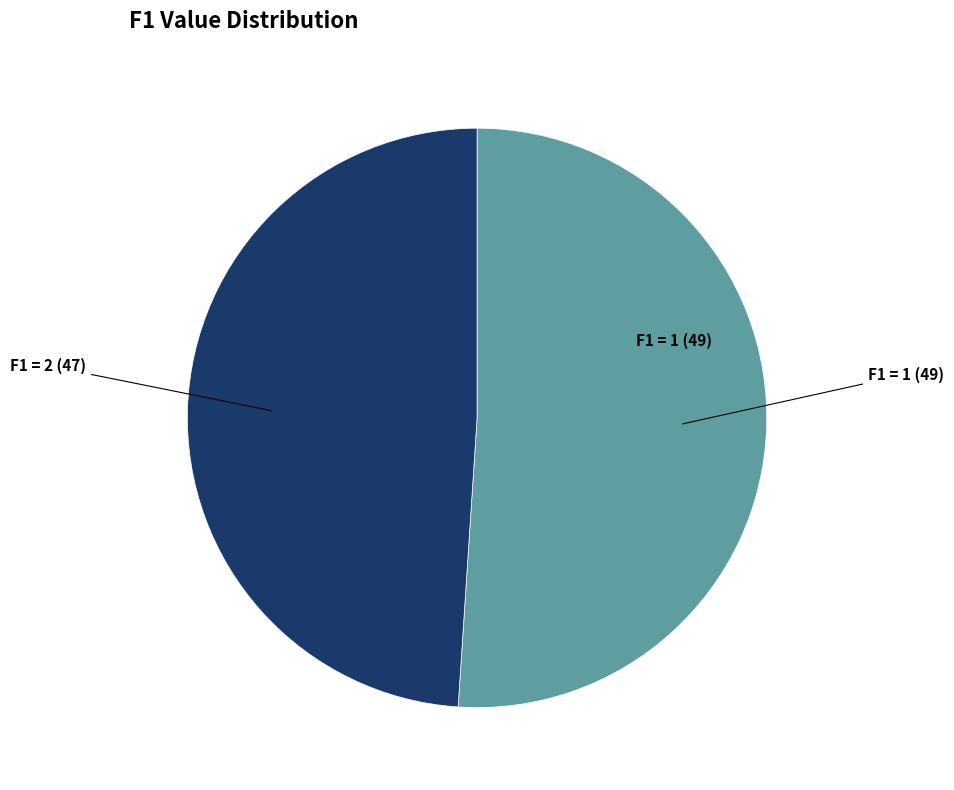

Is there any slice that represents more than half of the pie?

Yes